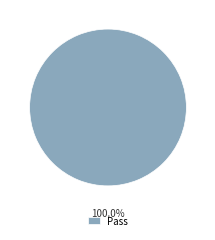

To the nearest percent, what portion does Pass represent?

100%